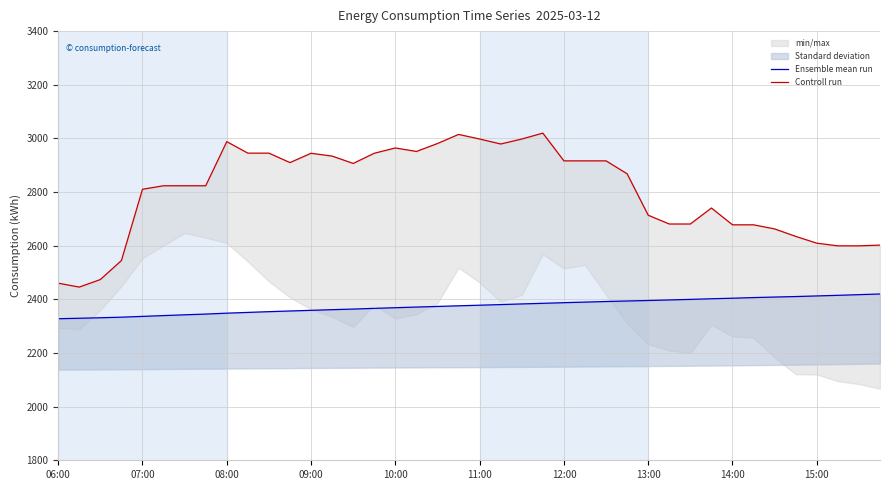

Which series has the largest total across all categories?

Controll run